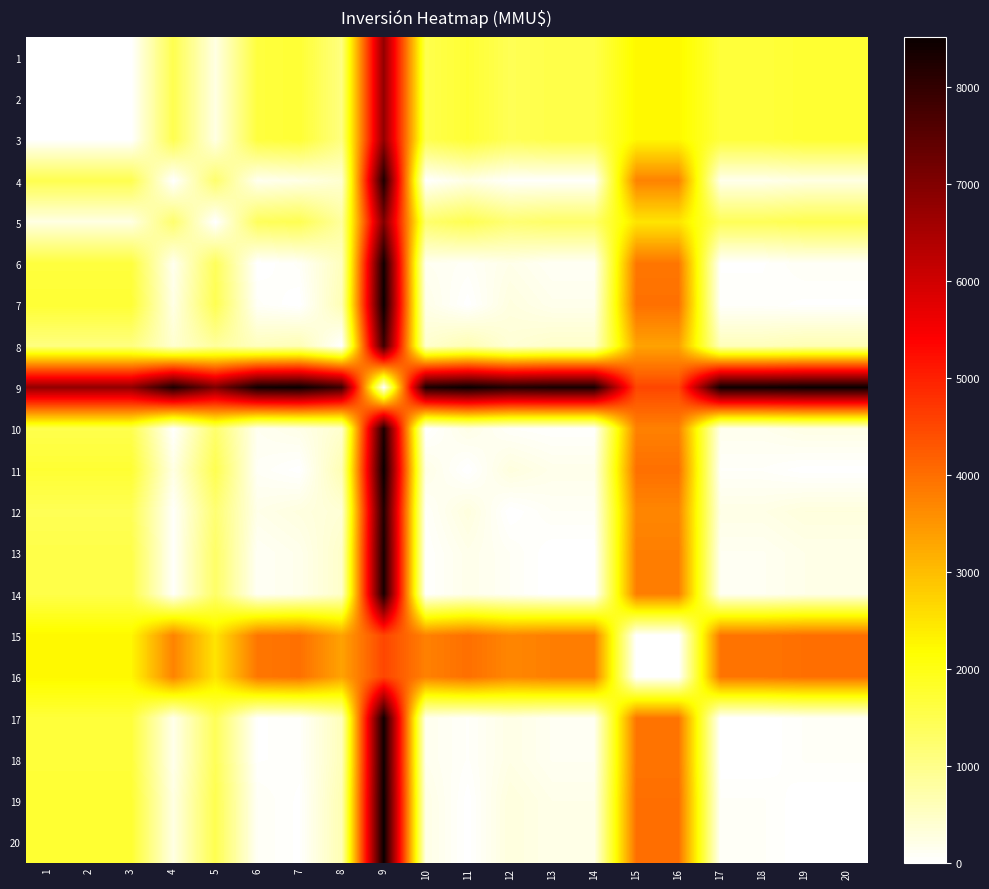

Rank the series by their maximum value, from highest to lowest.

9, 19, 20, 11, 7, 17, 18, 6, 13, 14, 10, 4, 12, 8, 5, 1, 2, 3, 15, 16